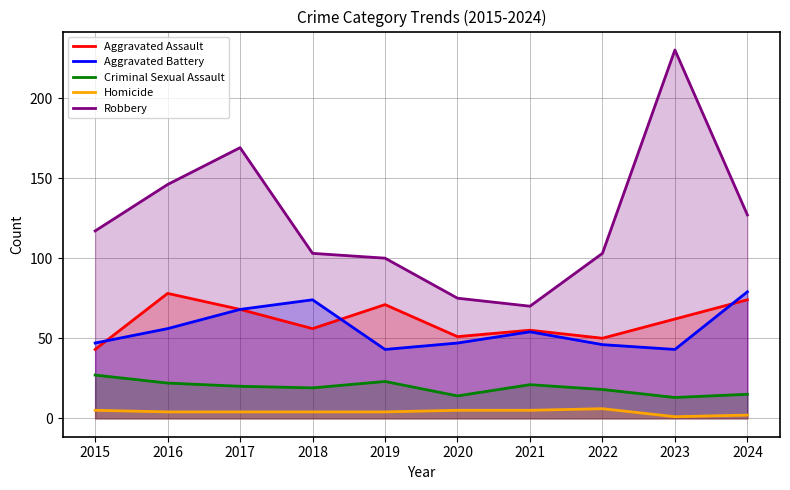

True or false: Criminal Sexual Assault and Aggravated Battery intersect in this chart.

False